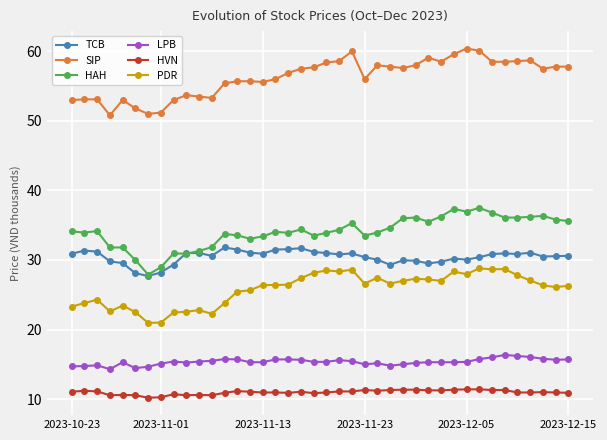

What is the value of the HVN point at the 26th from the left?

11.3